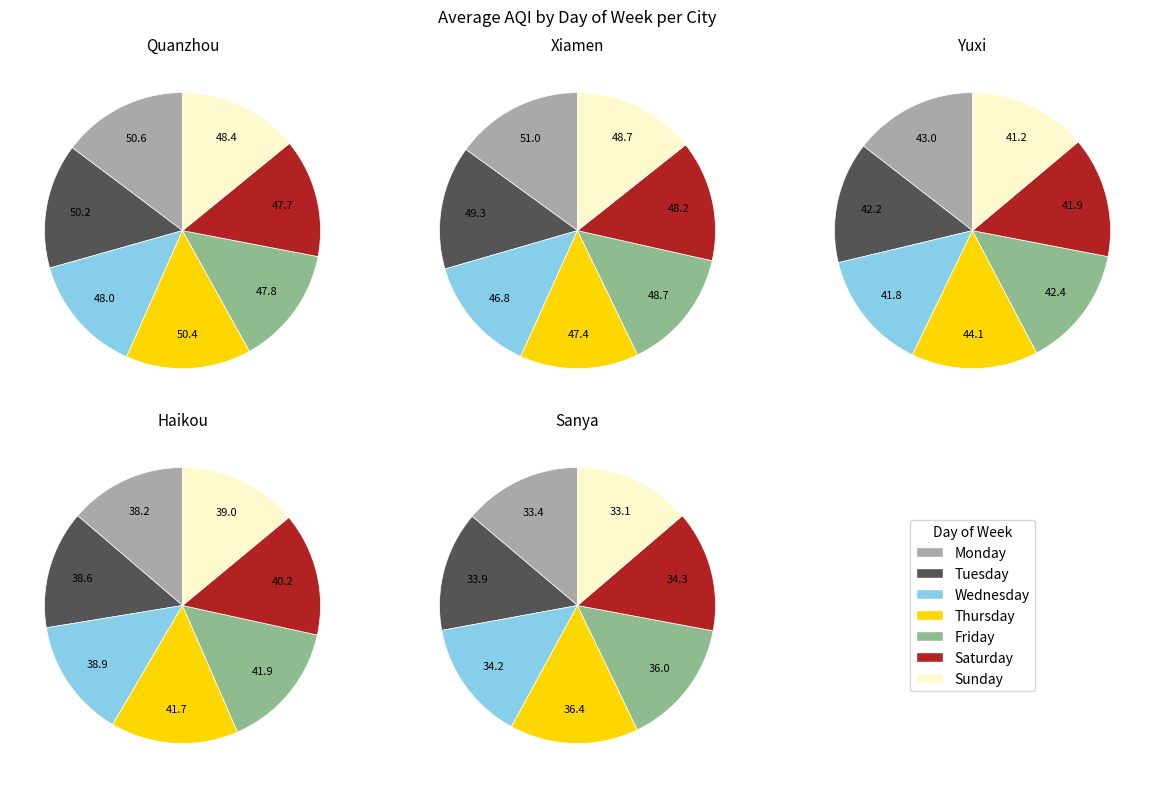

Is Thursday the majority of the pie?

No